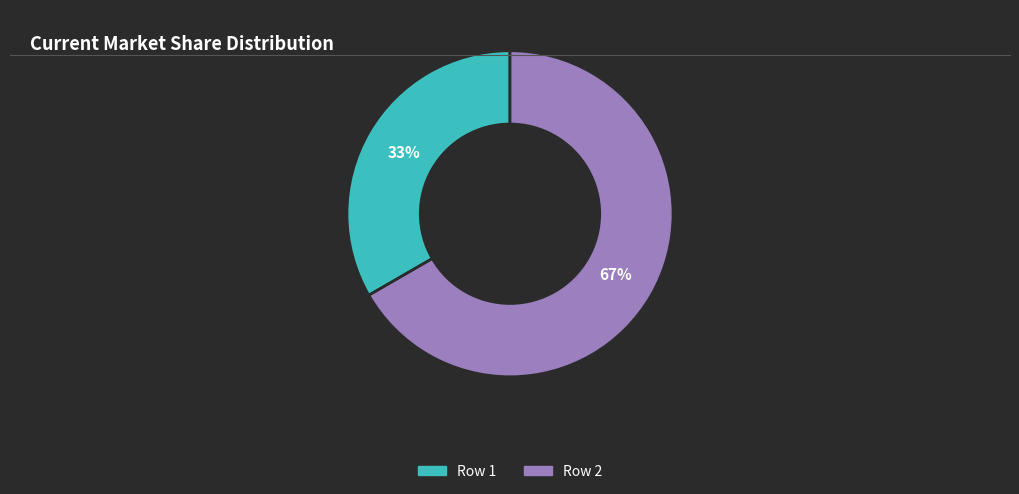

The Row 2 slice represents 67% of the pie. True or false?

True